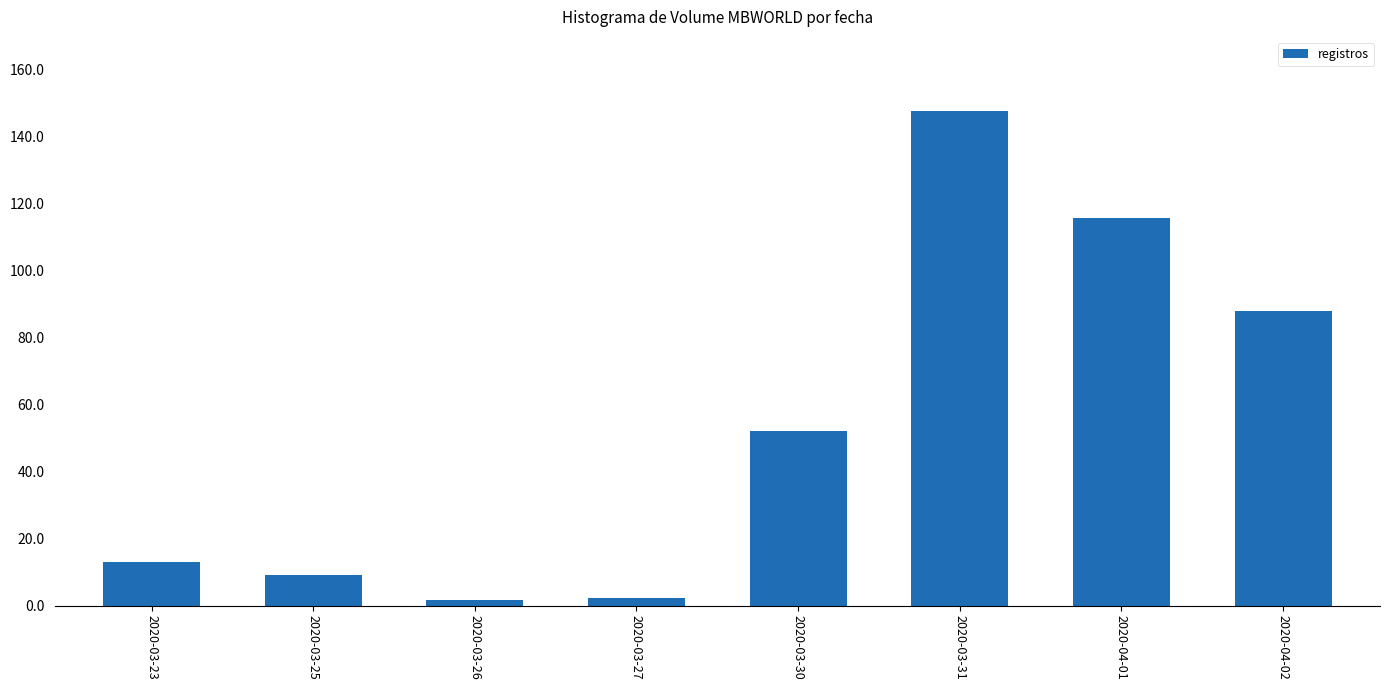

List the labels in order of value, smallest first.

2020-03-26, 2020-03-27, 2020-03-25, 2020-03-23, 2020-03-30, 2020-04-02, 2020-04-01, 2020-03-31